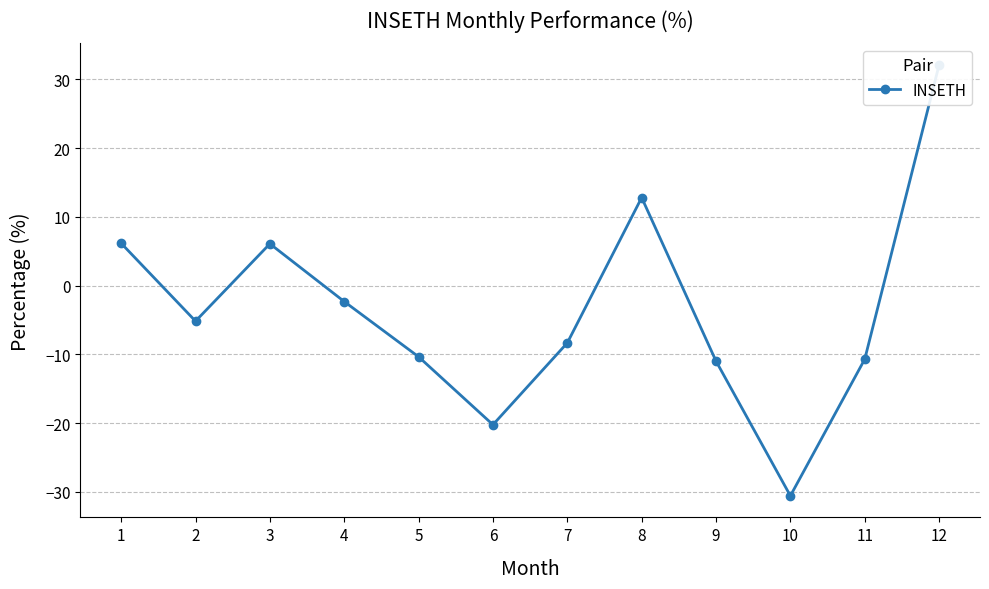

At which category does the chart reach its minimum across all series?

10